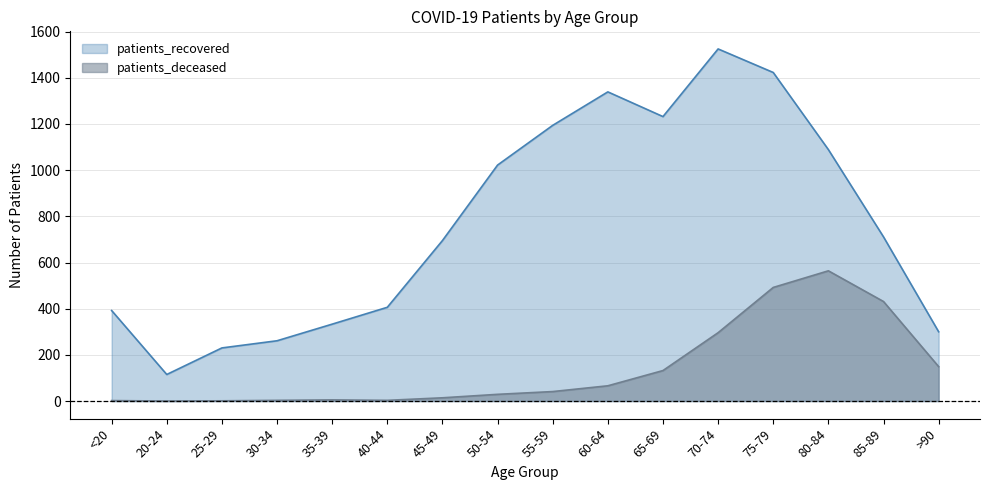

How many values in the patients_deceased series are below 41?

8